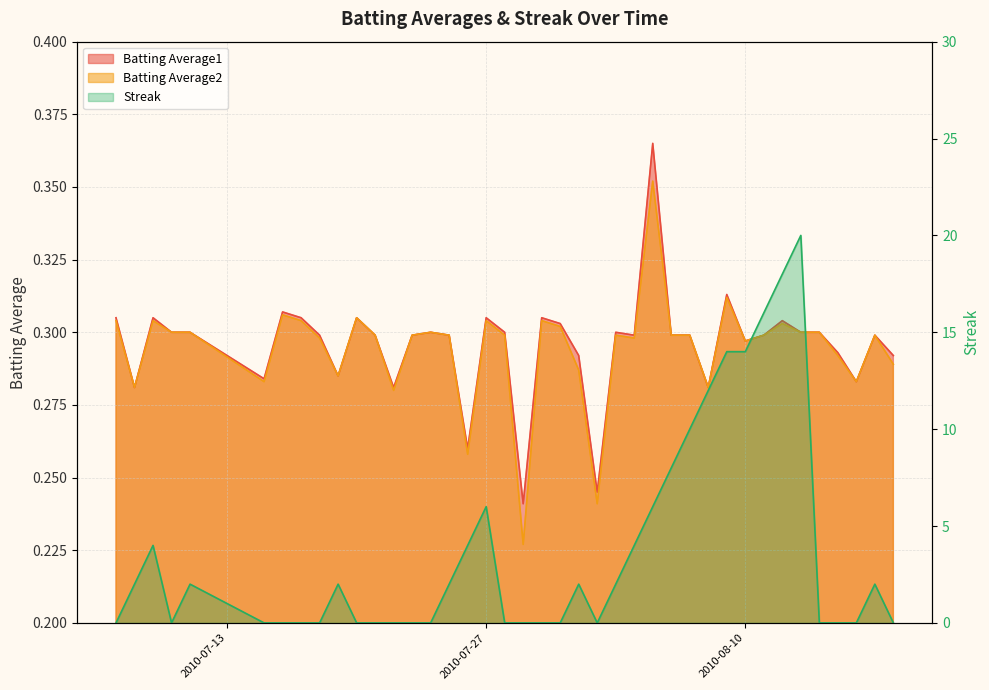

What position from the left is 2010-07-25?

16